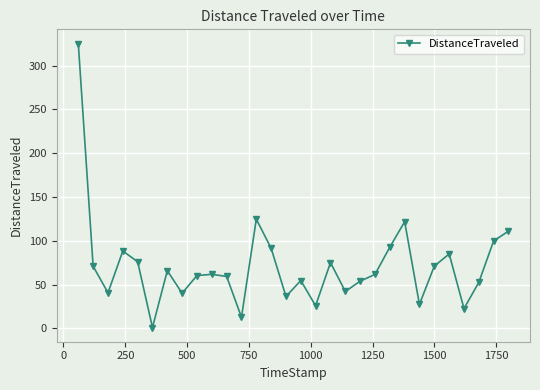

What is the maximum value shown in the chart?

325.1